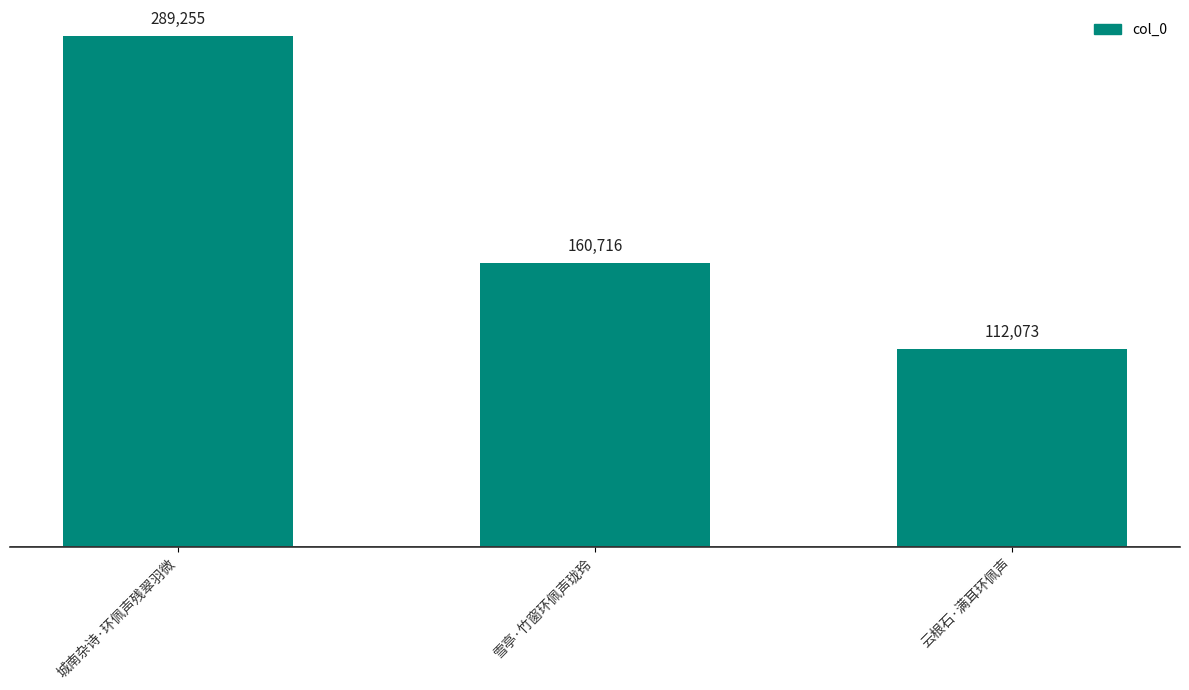

Which has a higher value, 城南杂诗·环佩声残翠羽微 or 云根石·满耳环佩声?

城南杂诗·环佩声残翠羽微